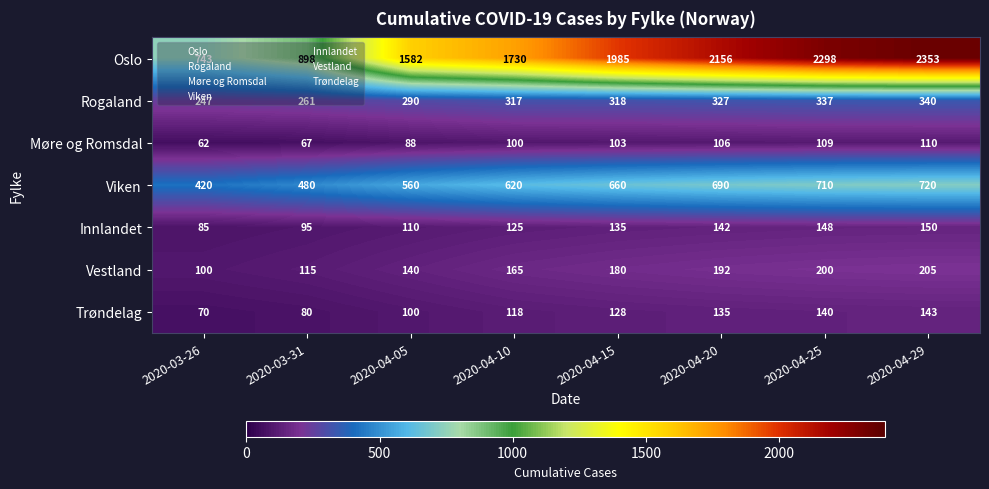

What is the difference between the maximum and minimum values in the Vestland series?

105